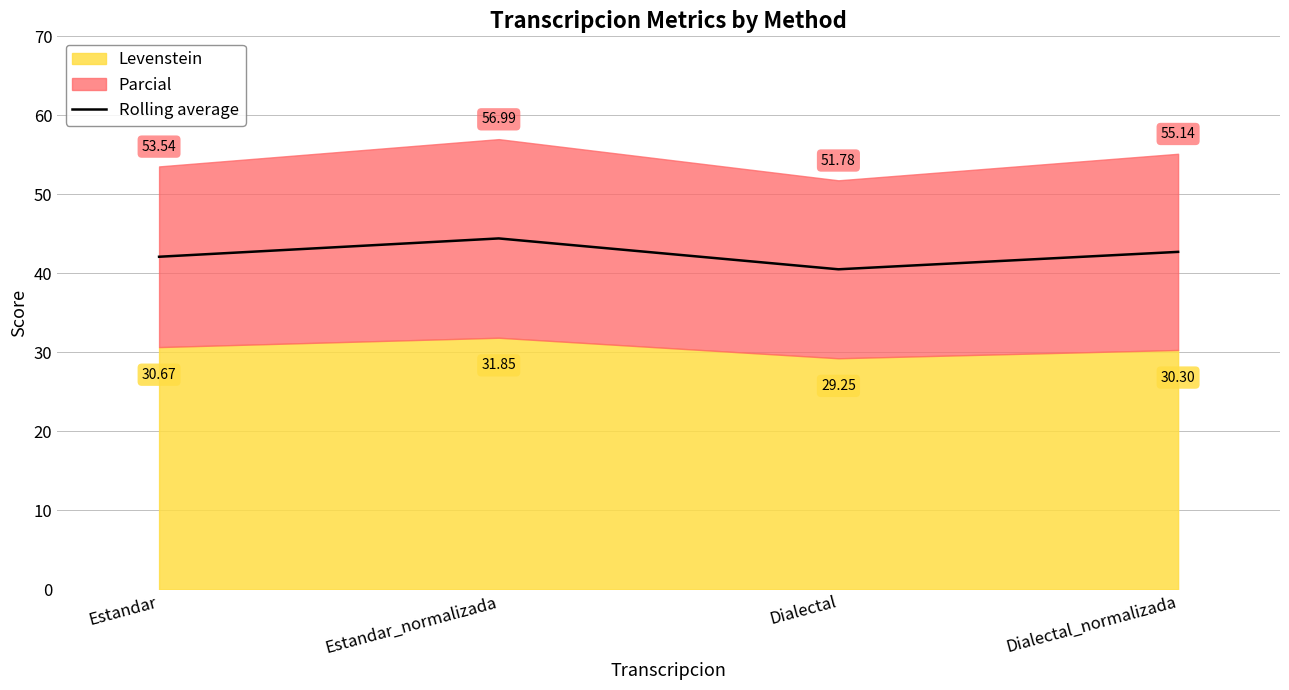

Count the number of categories in the chart.

4